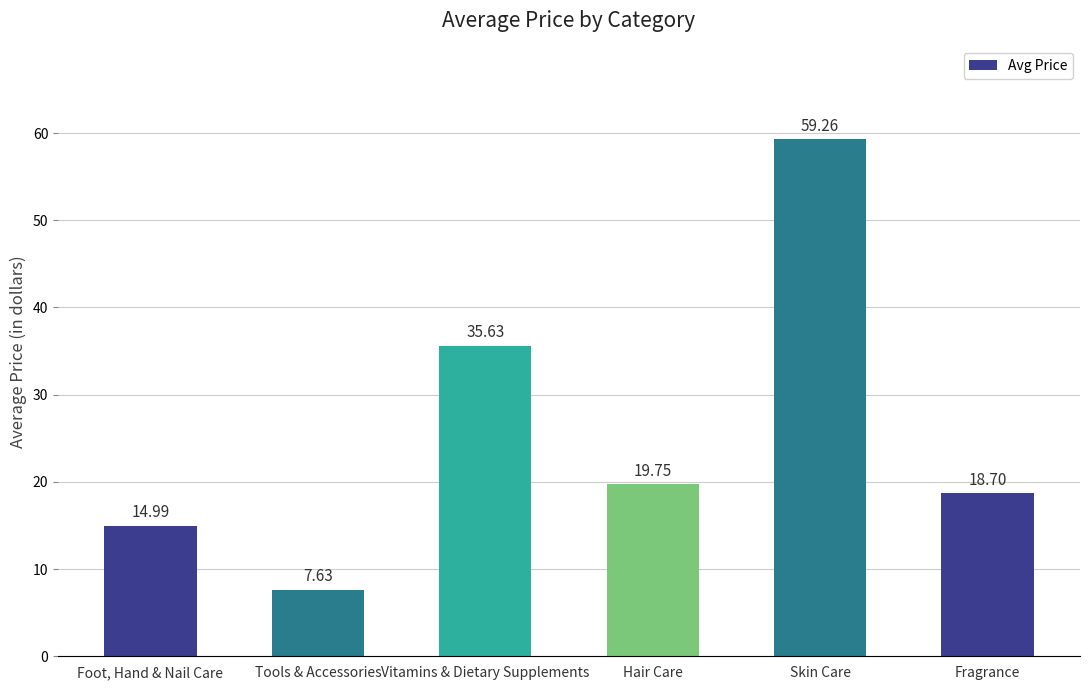

How many distinct data groups are displayed?

1